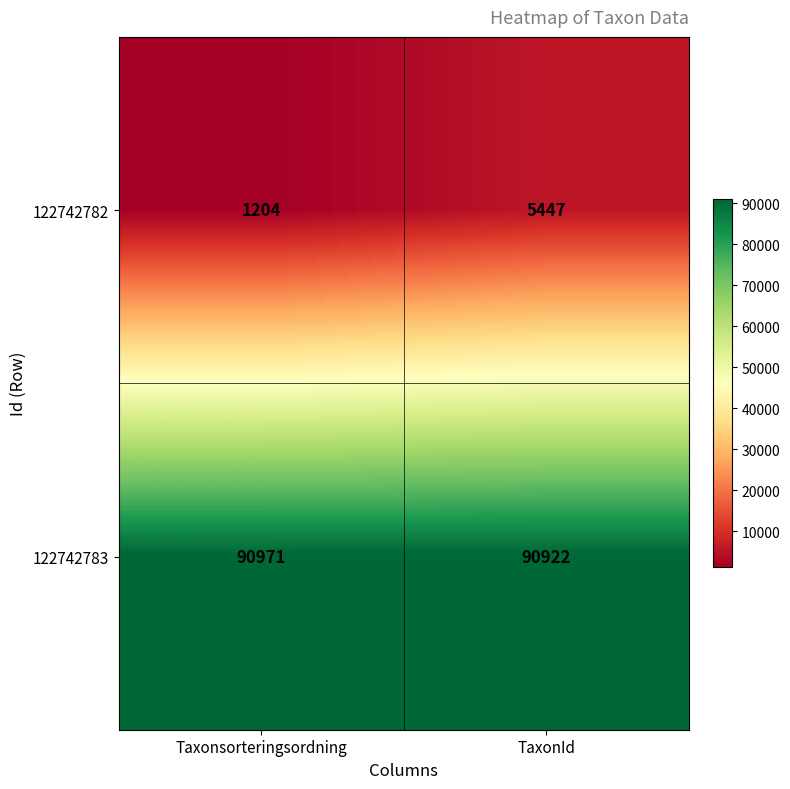

Which series has the largest range (max minus min)?

122742782